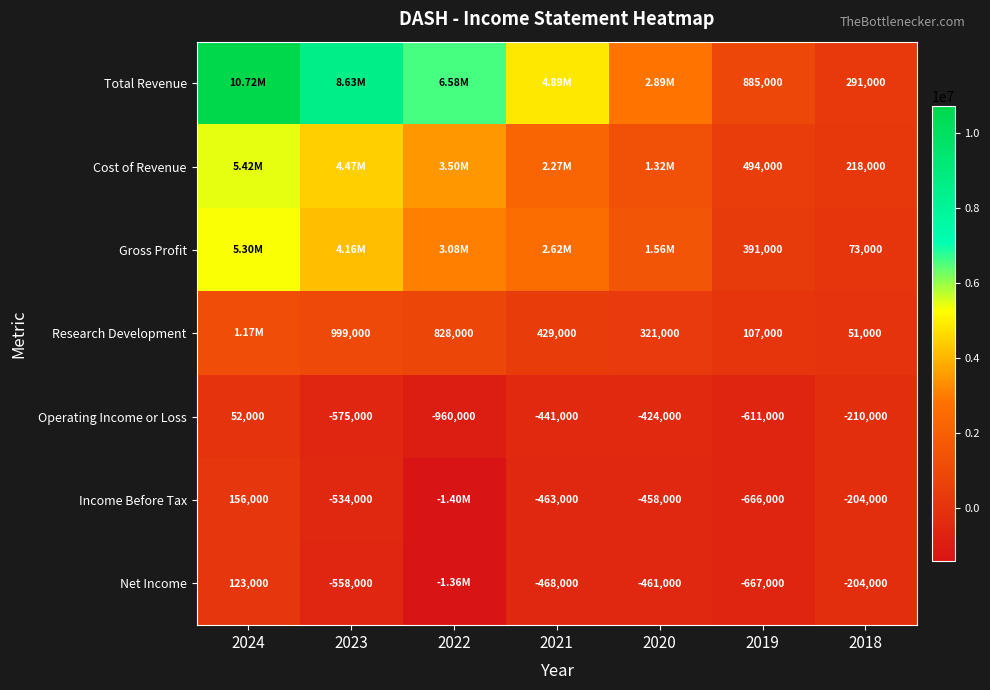

At how many categories does at least one series exceed 1686432?

5